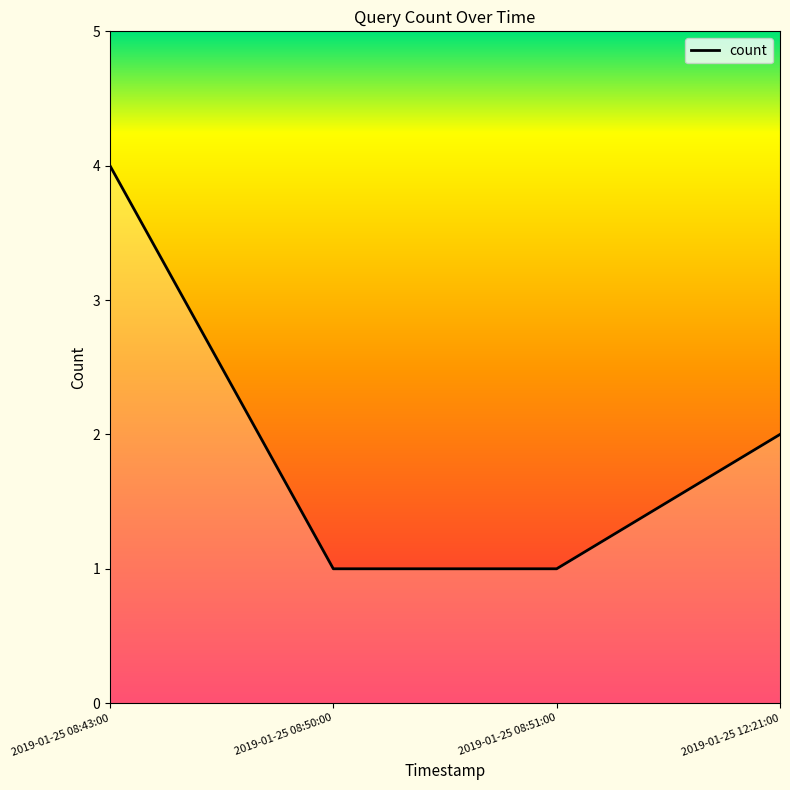

What is the difference between the maximum and minimum values?

3